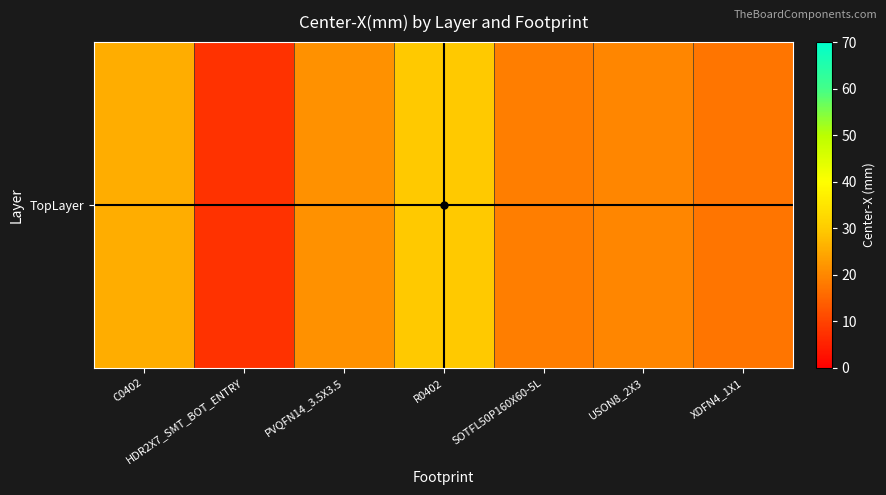

Is it true that the value at PVQFN14_3.5X3.5 is 10.4?

False